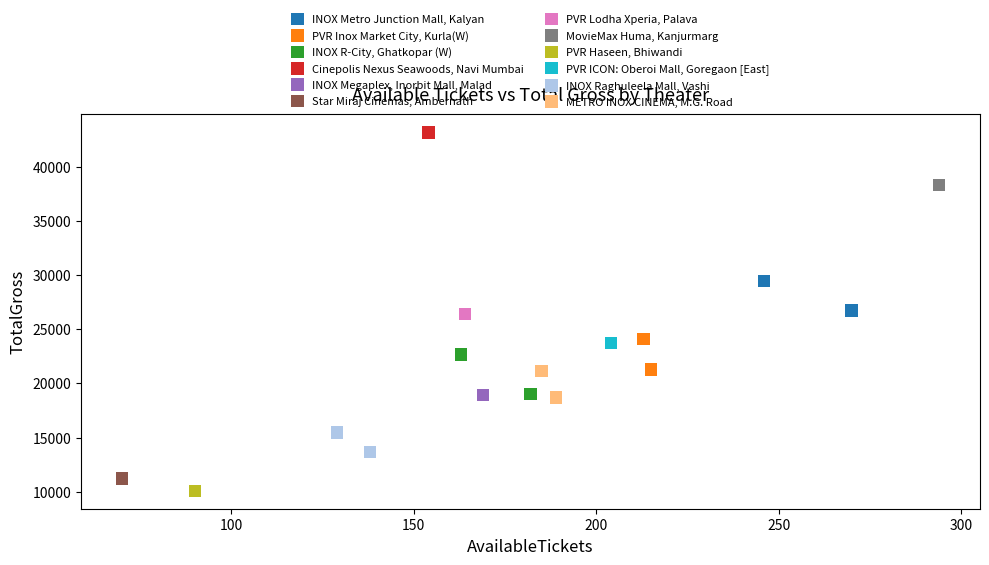

Which series reaches the maximum Y coordinate?

Cinepolis Nexus Seawoods, Navi Mumbai